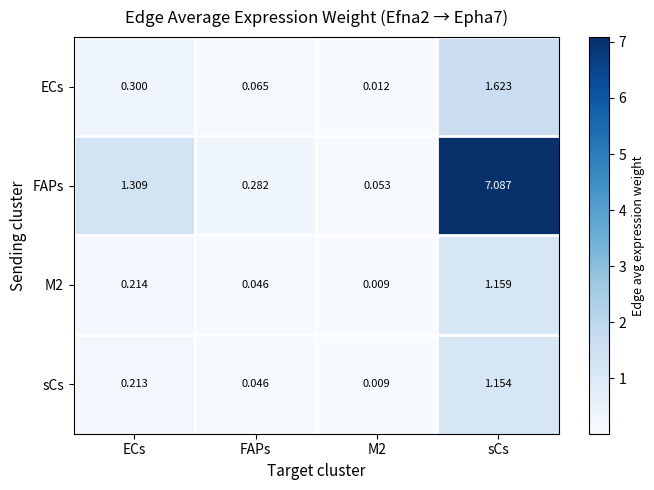

Which series has the largest total across all categories?

FAPs